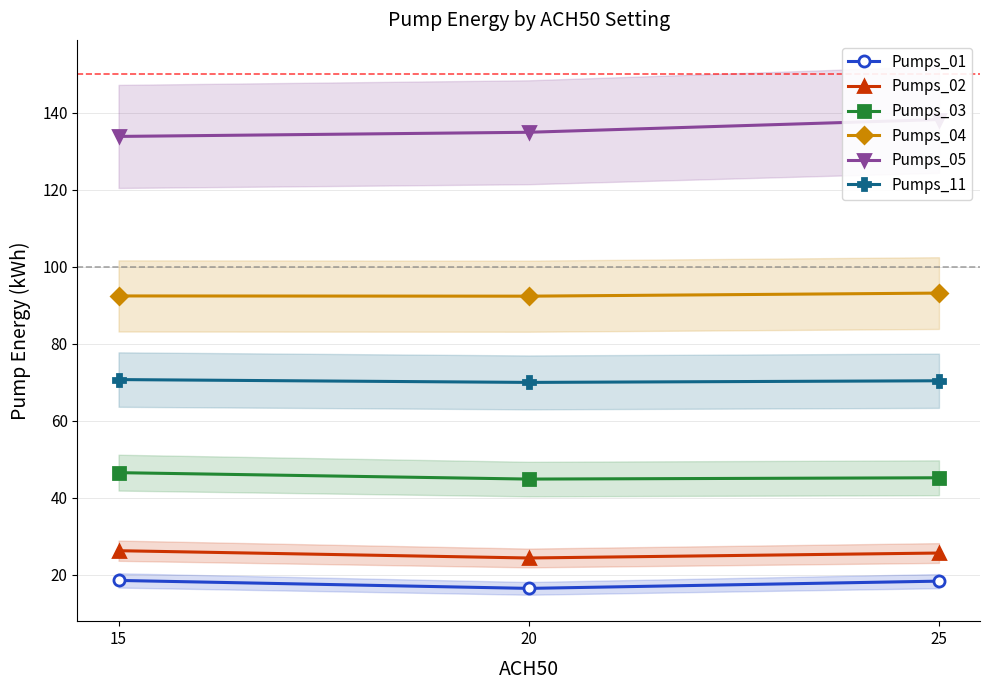

What is the highest value of the Pumps_04 series?

93.2